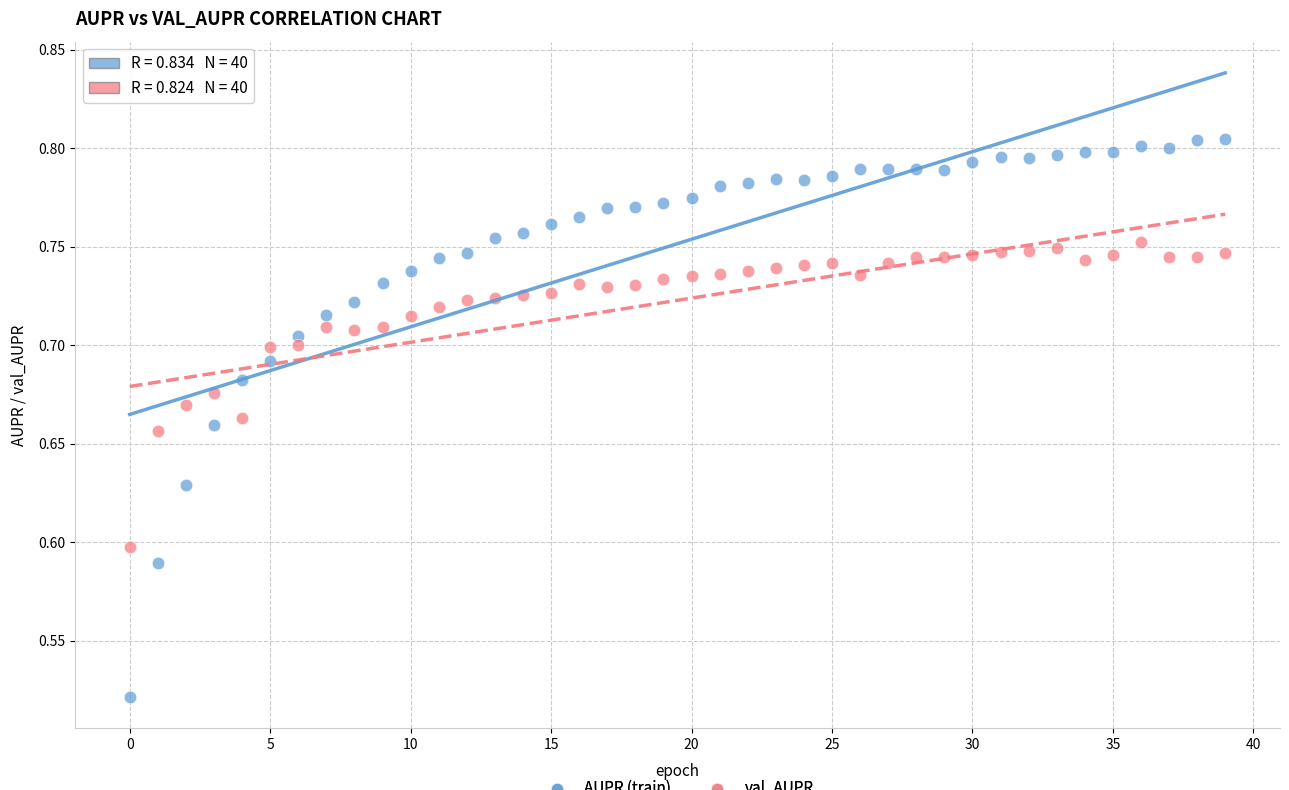

Which series contains the highest Y value?

AUPR (train)